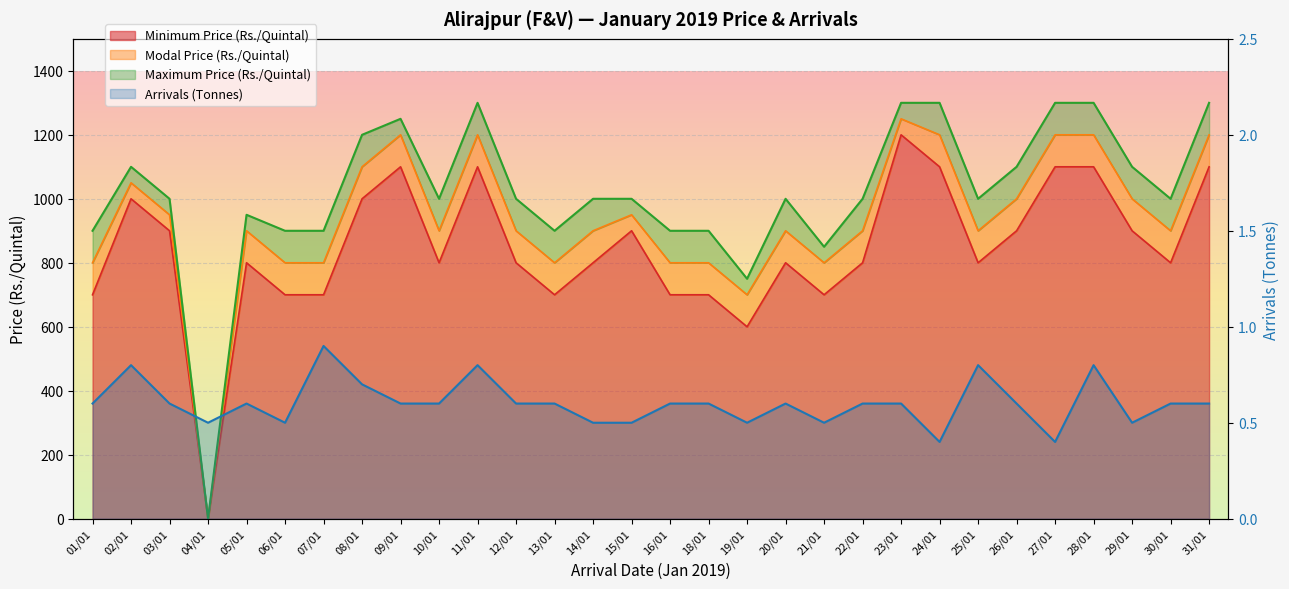

Which series has the largest range (max minus min)?

Maximum Price (Rs./Quintal)